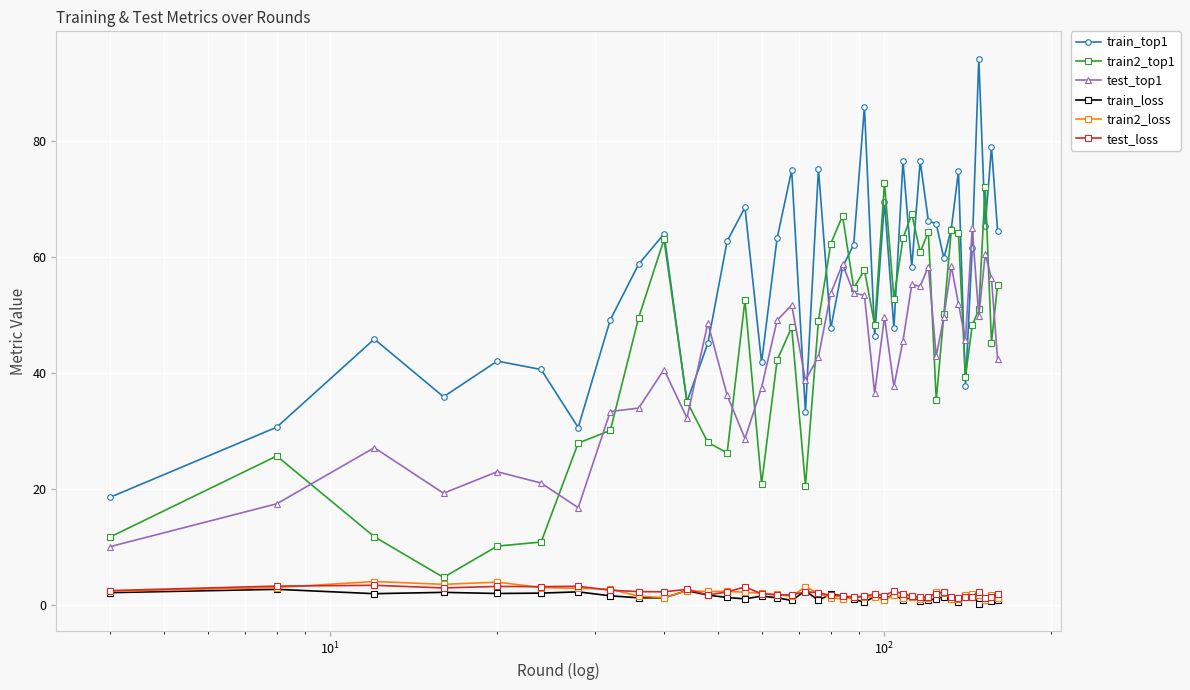

True or false: train_top1 and train2_loss intersect in this chart.

False